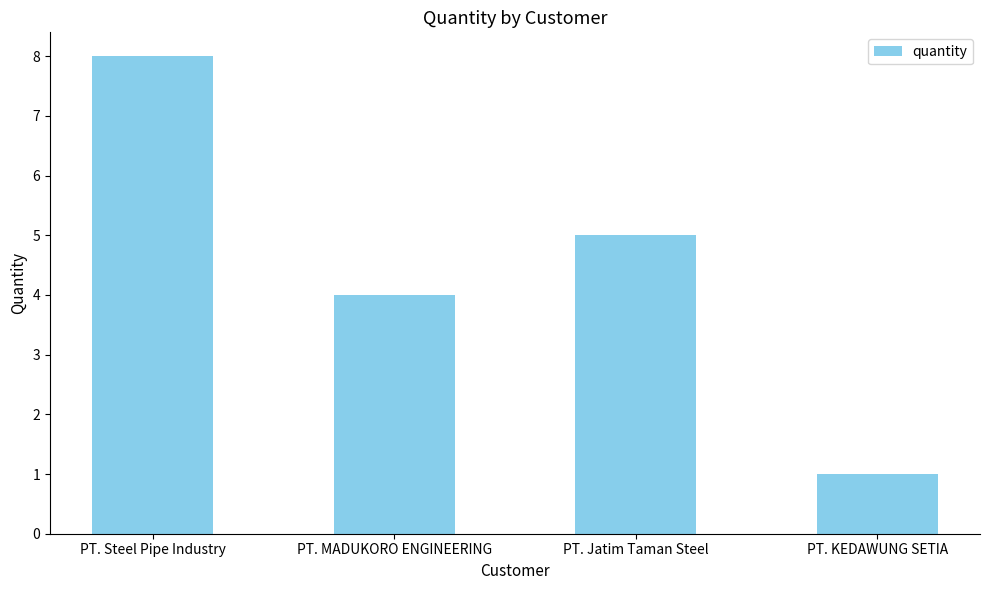

How many distinct data groups are displayed?

1